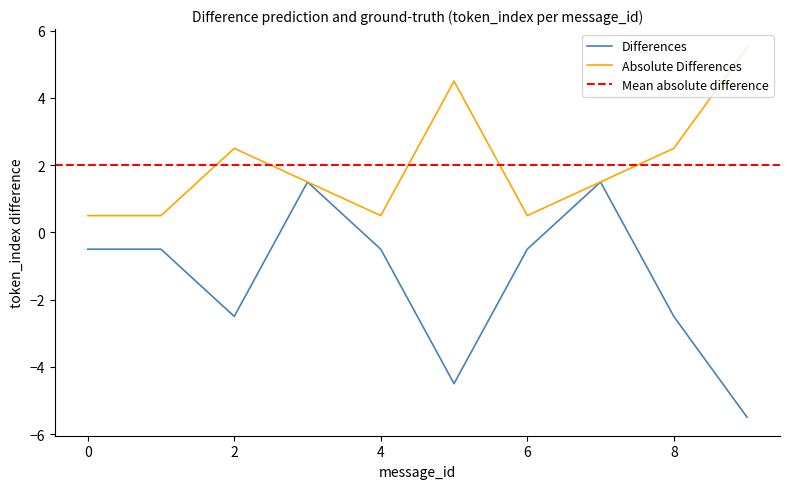

Reading right to left, what are all the values shown in this chart?

Differences: 9=-5.5	8=-2.5	7=1.5	6=-0.5	5=-4.5	4=-0.5	3=1.5	2=-2.5	1=-0.5	0=-0.5
Absolute Differences: 9=5.5	8=2.5	7=1.5	6=0.5	5=4.5	4=0.5	3=1.5	2=2.5	1=0.5	0=0.5